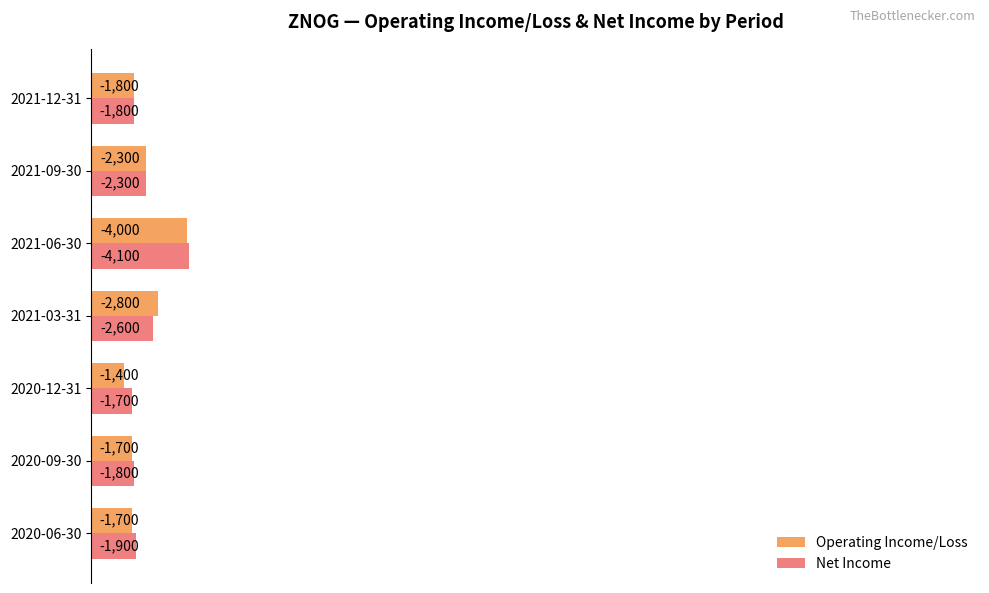

Which series has the widest spread of values?

Operating Income/Loss